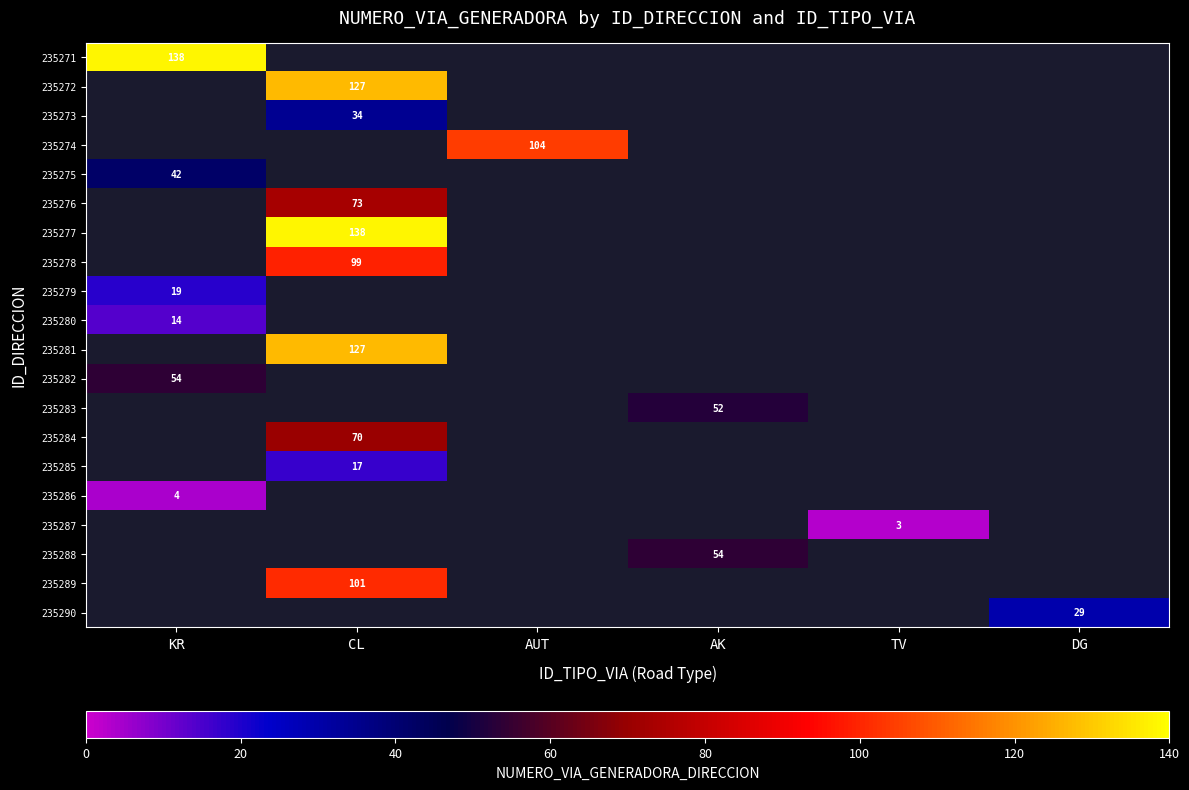

The value of 235286 at KR is 7. True or false?

False